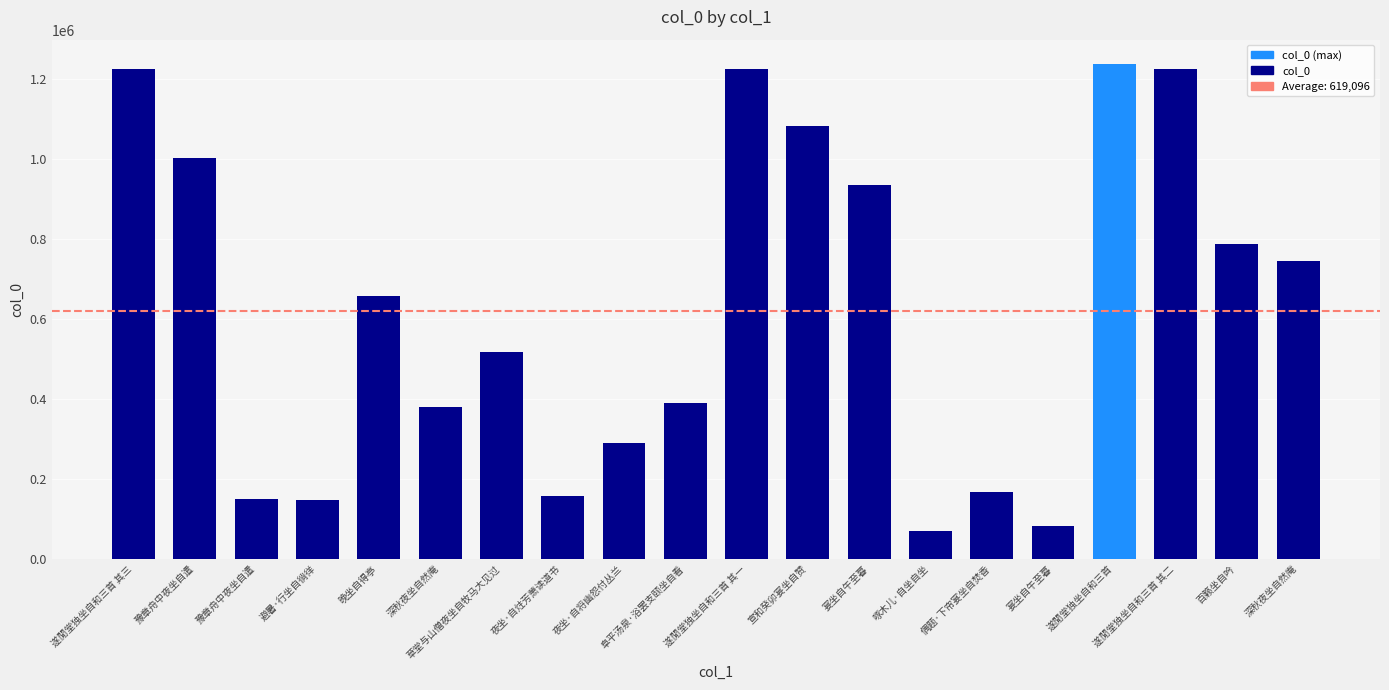

Does the chart contain stacked bars?

No